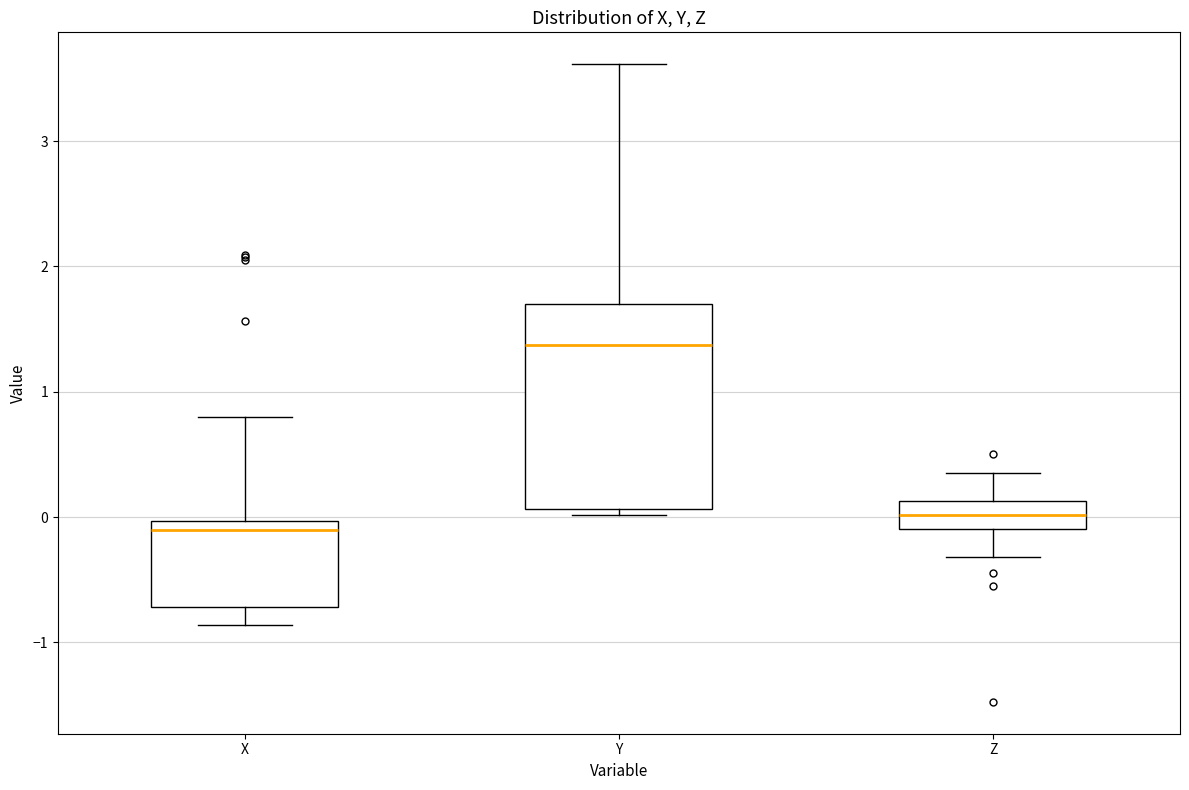

Reading left to right, read every box against the y-axis: the position of its median line, the range the box covers, and the ends of its whiskers. The values are not printed on the chart, so give them approximately, as read against the axis.

X: median -0.1, box -0.7 to 0.0, whiskers -0.9 to 0.8
Y: median 1.4, box 0.1 to 1.7, whiskers 0.0 to 3.6
Z: median 0.0, box -0.1 to 0.1, whiskers -0.3 to 0.4